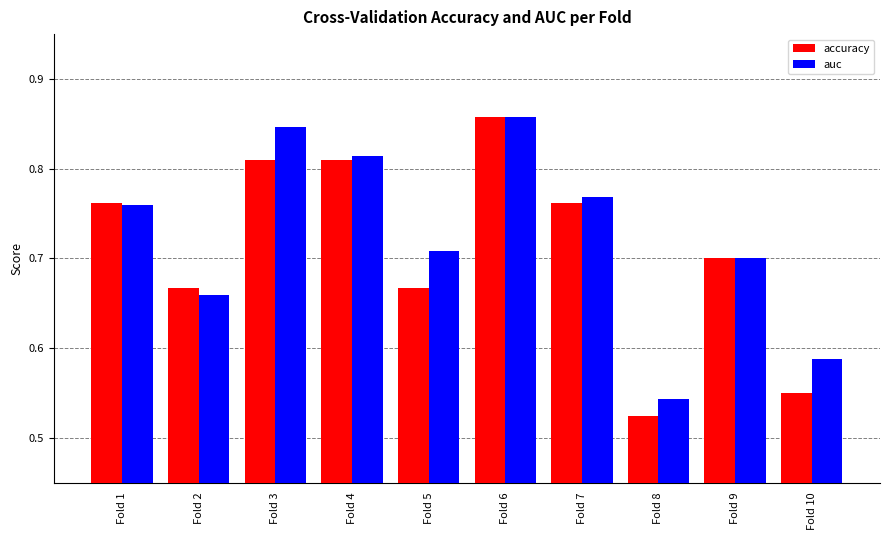

Which category has the highest value across all series?

Fold 6